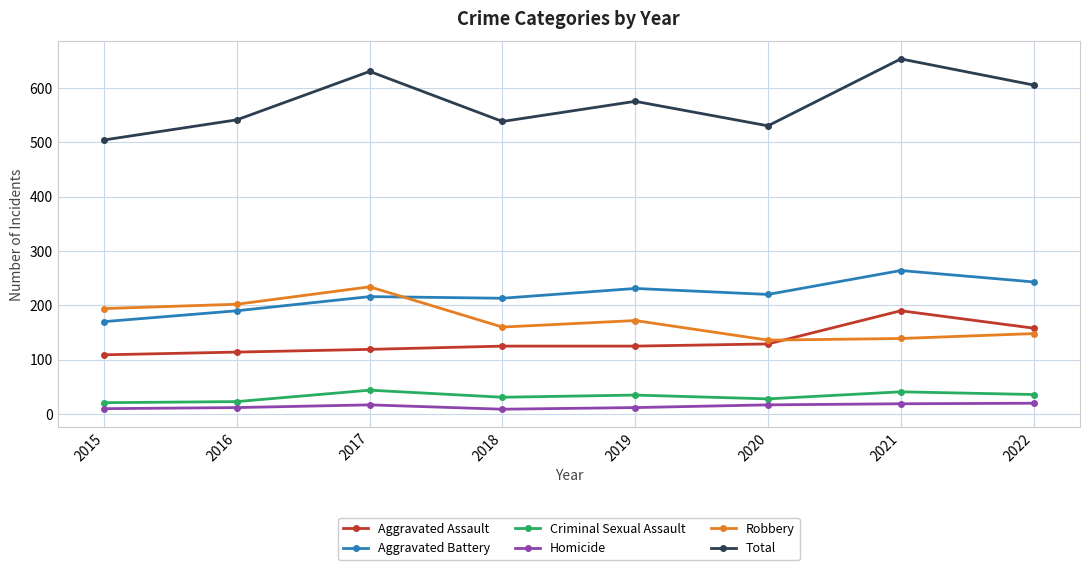

True or false: Total and Robbery intersect in this chart.

False